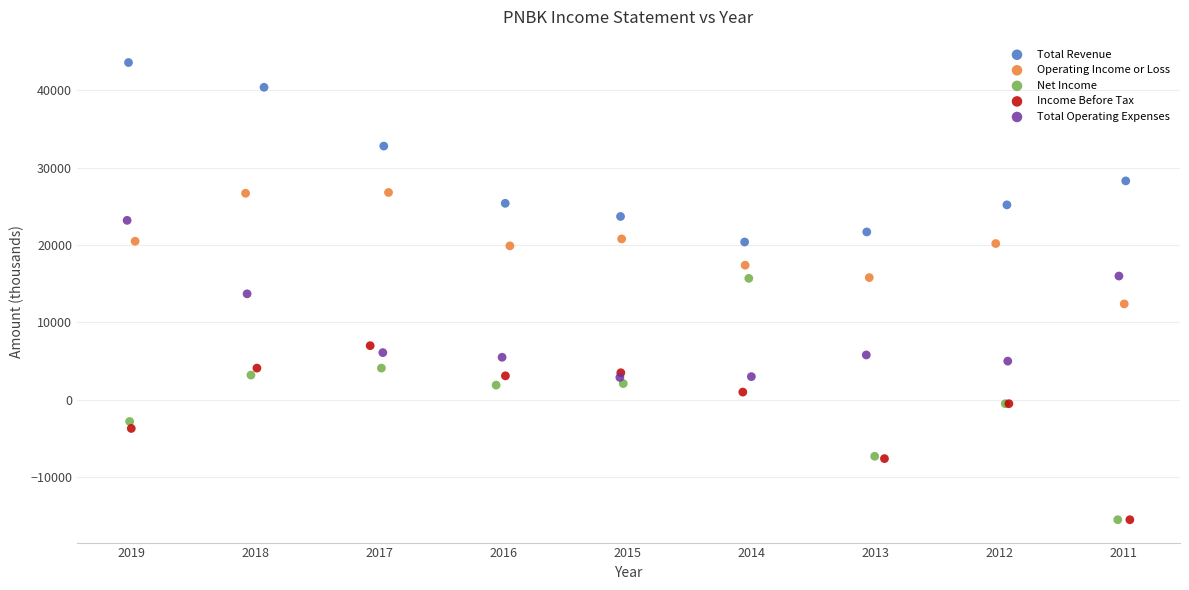

Which series reaches the maximum Y coordinate?

Total Revenue